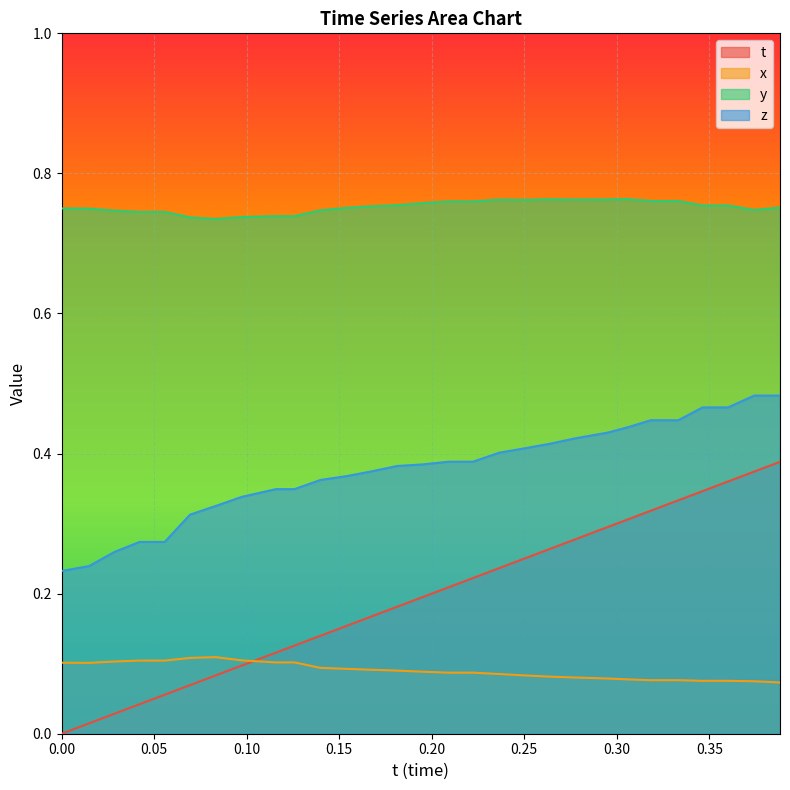

What is the difference between the highest and lowest values at 0.3742905?

0.7